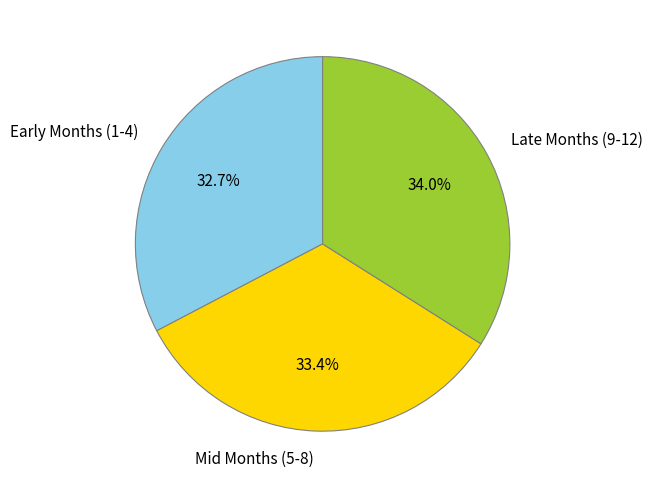

Combined, do Mid Months (5-8) and Late Months (9-12) account for over 50%?

Yes